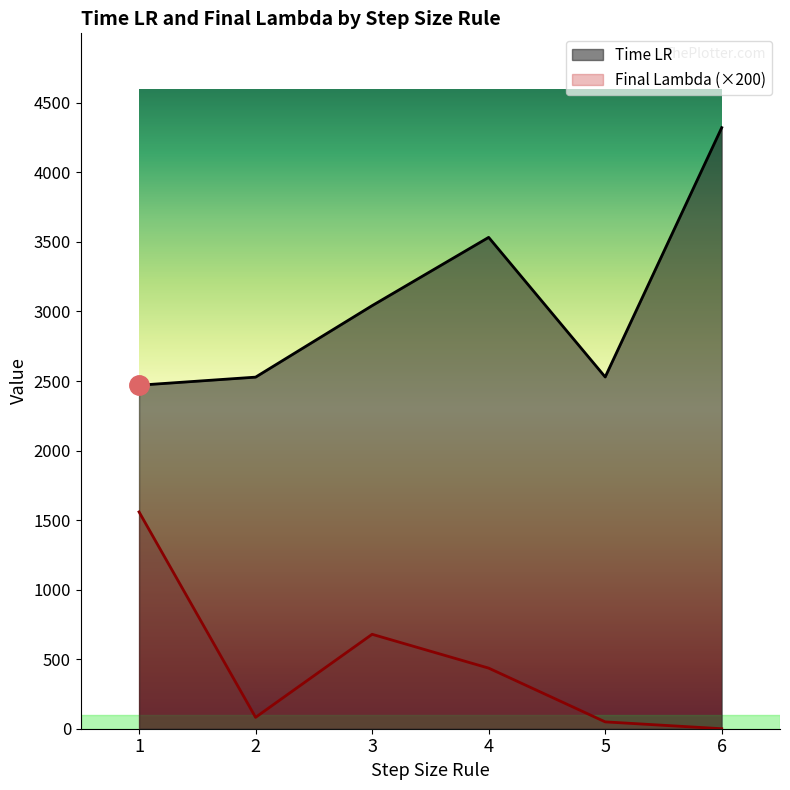

Reading left to right, what are all the values shown in this chart?

Time LR: 1=2470.0	2=2528.0	3=3042.0	4=3533.0	5=2529.0	6=4322.0
Final Lambda: 1=1558.9	2=81.8	3=679.0	4=435.8	5=49.2	6=0.0